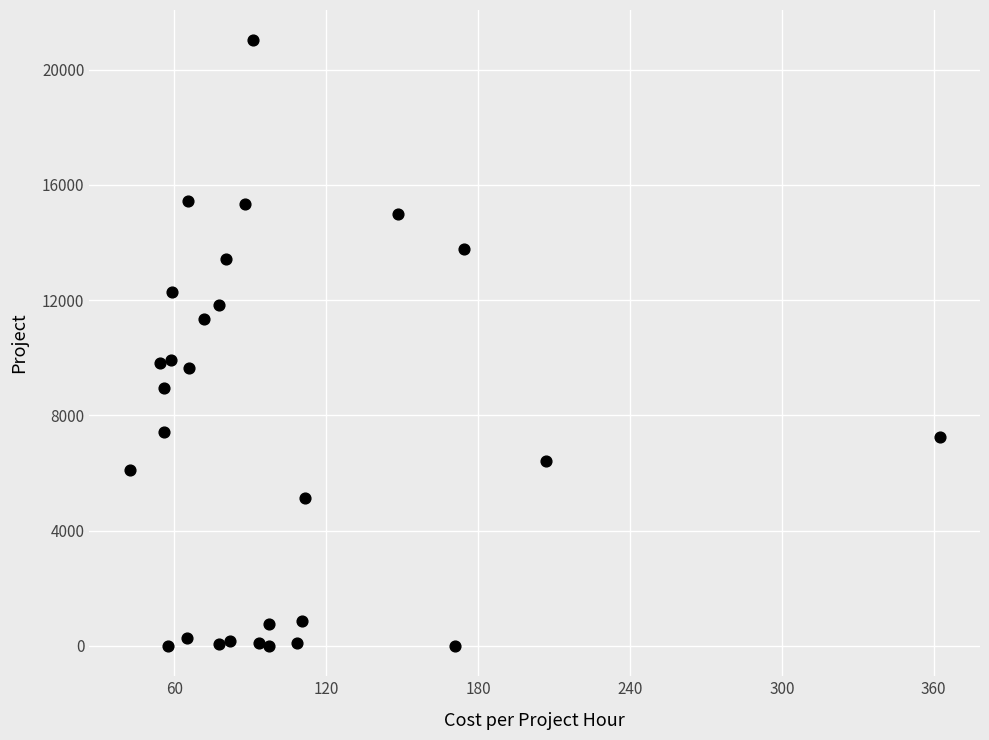

What is the range of X values (max minus min)?

320.0